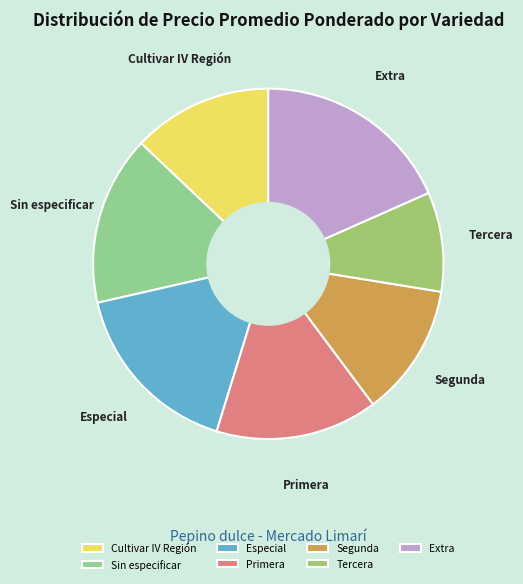

Is there a majority slice in this chart?

No